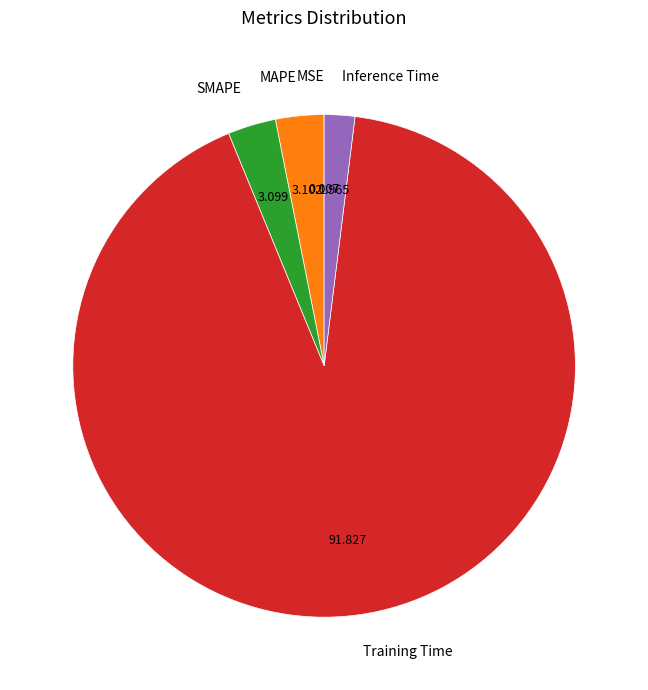

What is the largest slice in the pie chart?

Training Time